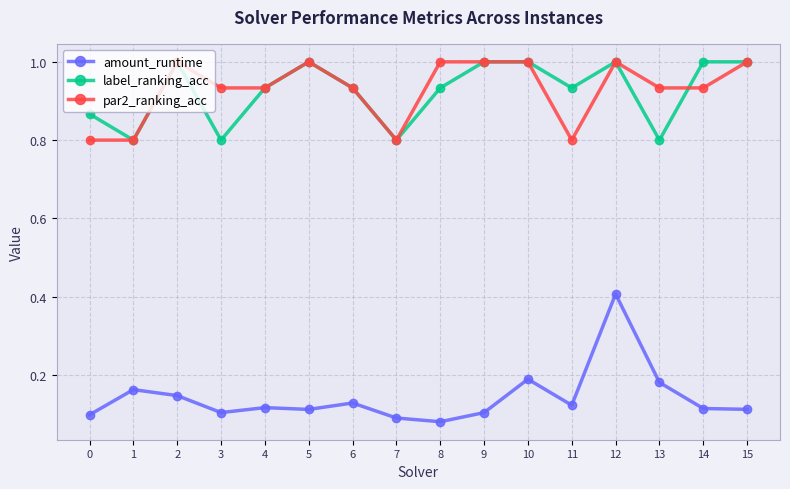

The label_ranking_acc series shows 1.8 at 12. True or false?

False